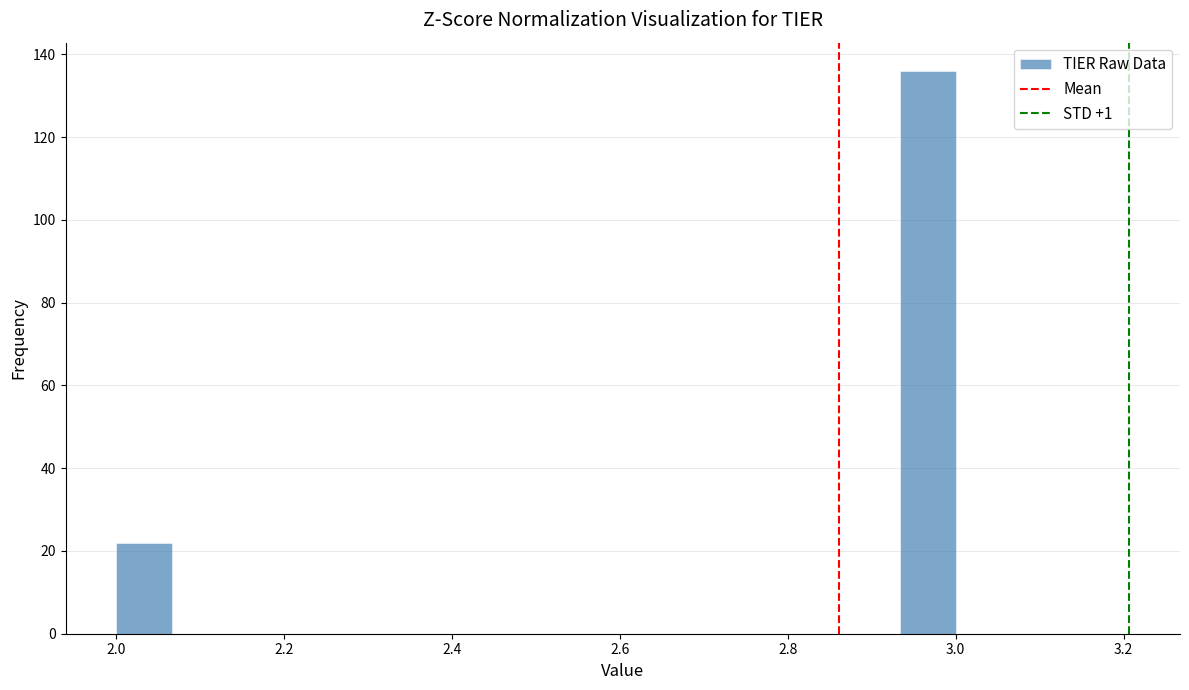

Around what value on the x-axis is the tallest bar? Give the approximate position of its centre, as read against the axis.

2.96